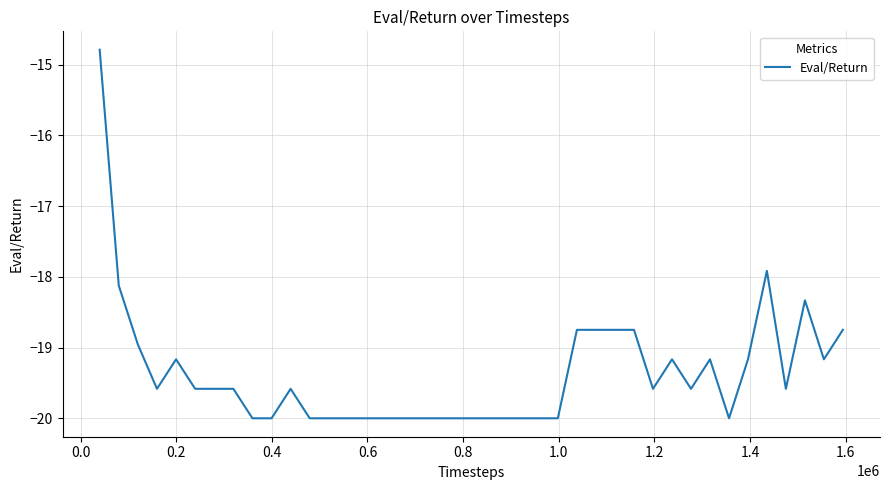

What is the difference between the maximum and minimum values?

5.2